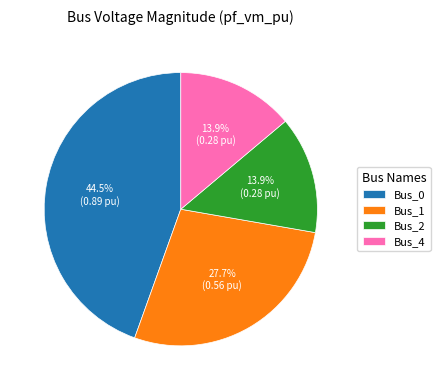

How many segments does this pie chart have?

4